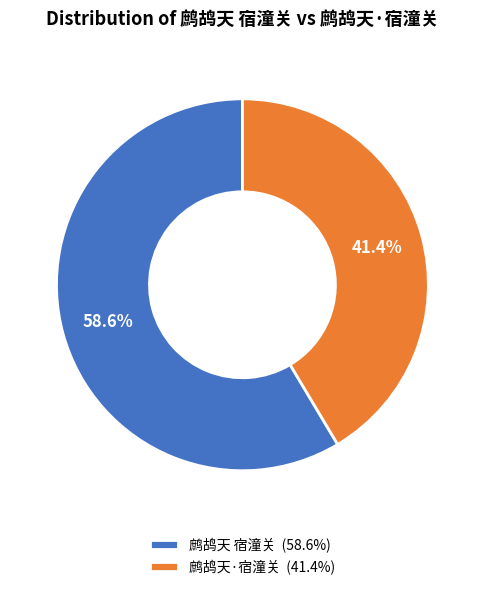

What is the largest slice in the pie chart?

鹧鸪天 宿潼关